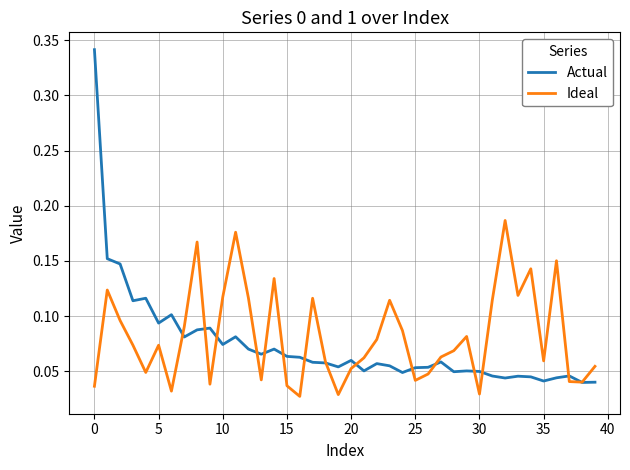

Rank the series by their maximum value, from highest to lowest.

Actual, Ideal